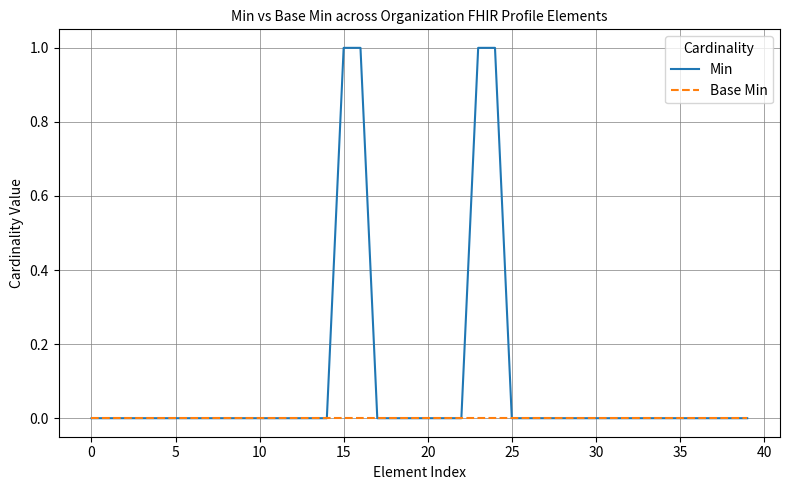

Which series has the widest spread of values?

Min